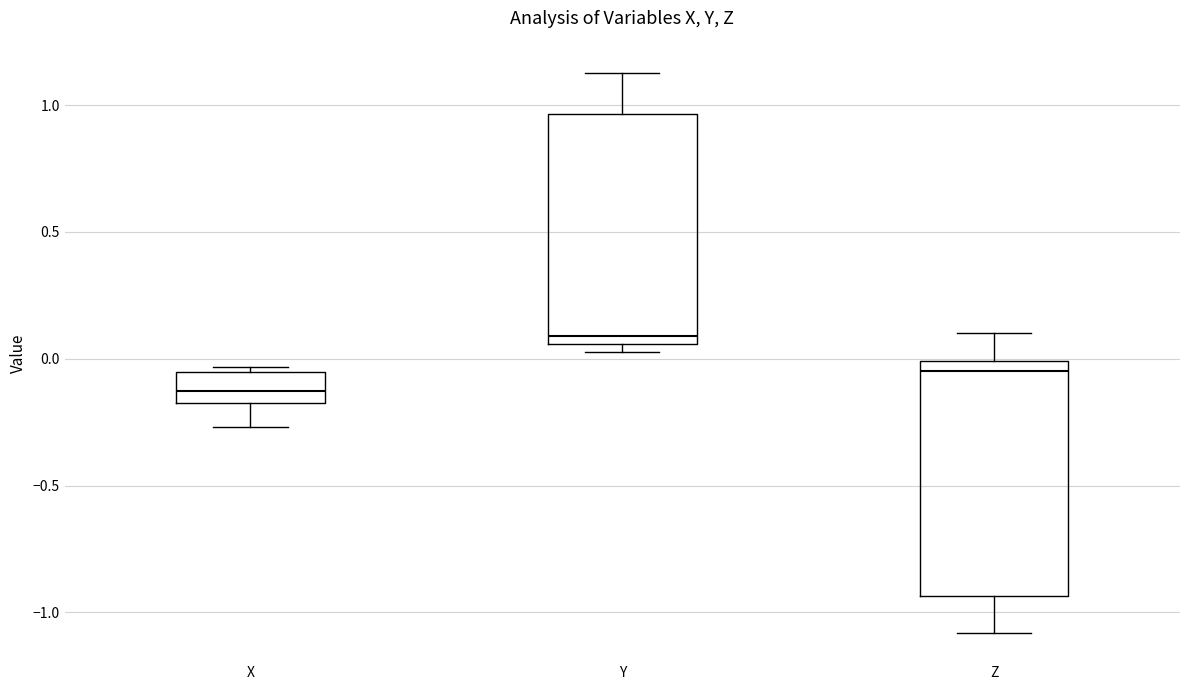

Where does the lower whisker of the box for X end on the y-axis? The values are not printed on the chart, so give them approximately, as read against the axis.

-0.25